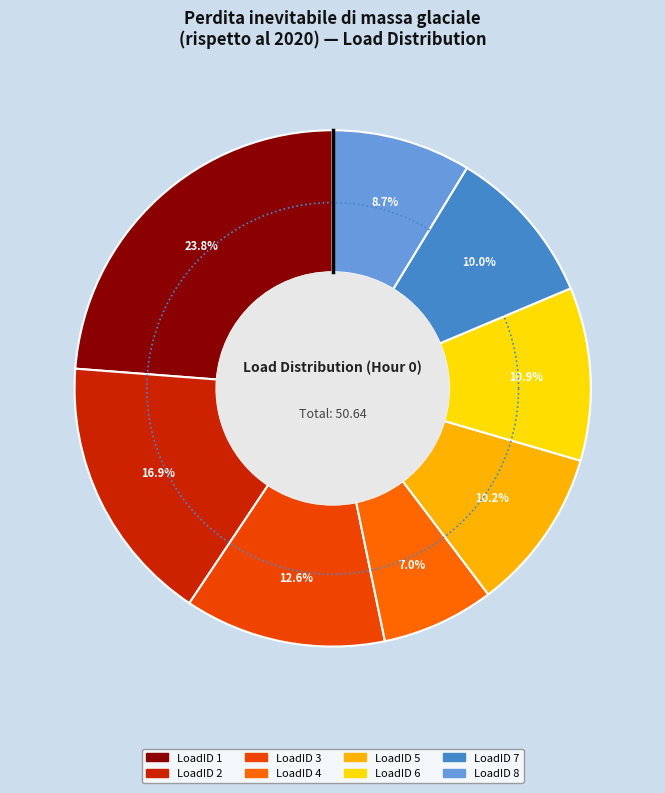

Which has a higher value, 2 or 3?

2